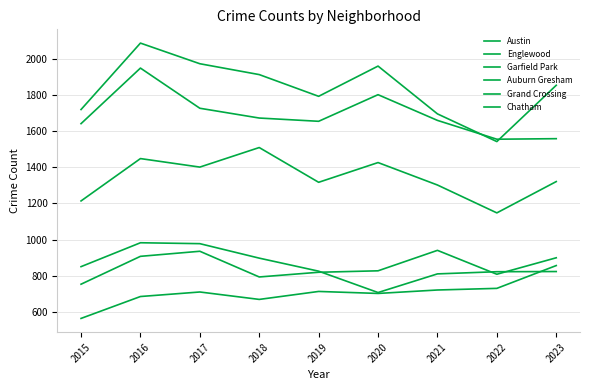

Does the chart have visible grid lines?

Yes